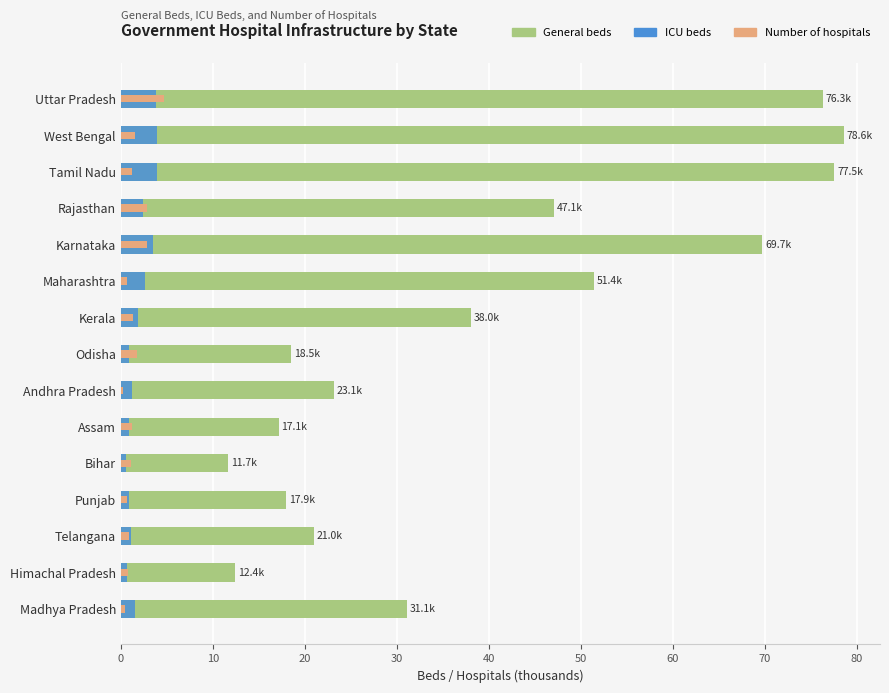

What are all the series names shown in the legend?

General beds, ICU beds, Number of hospitals